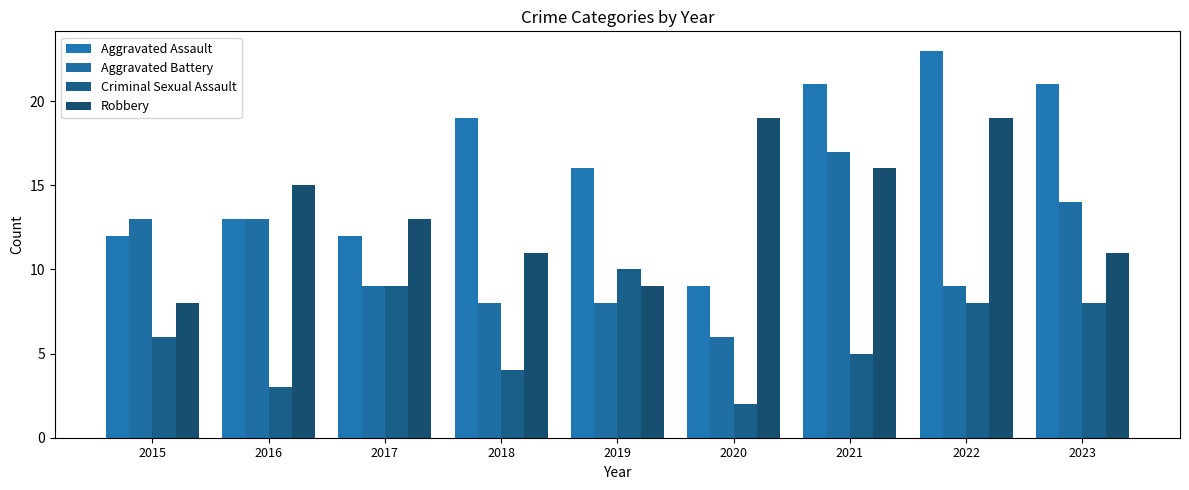

Which series has the largest total across all categories?

Aggravated Assault